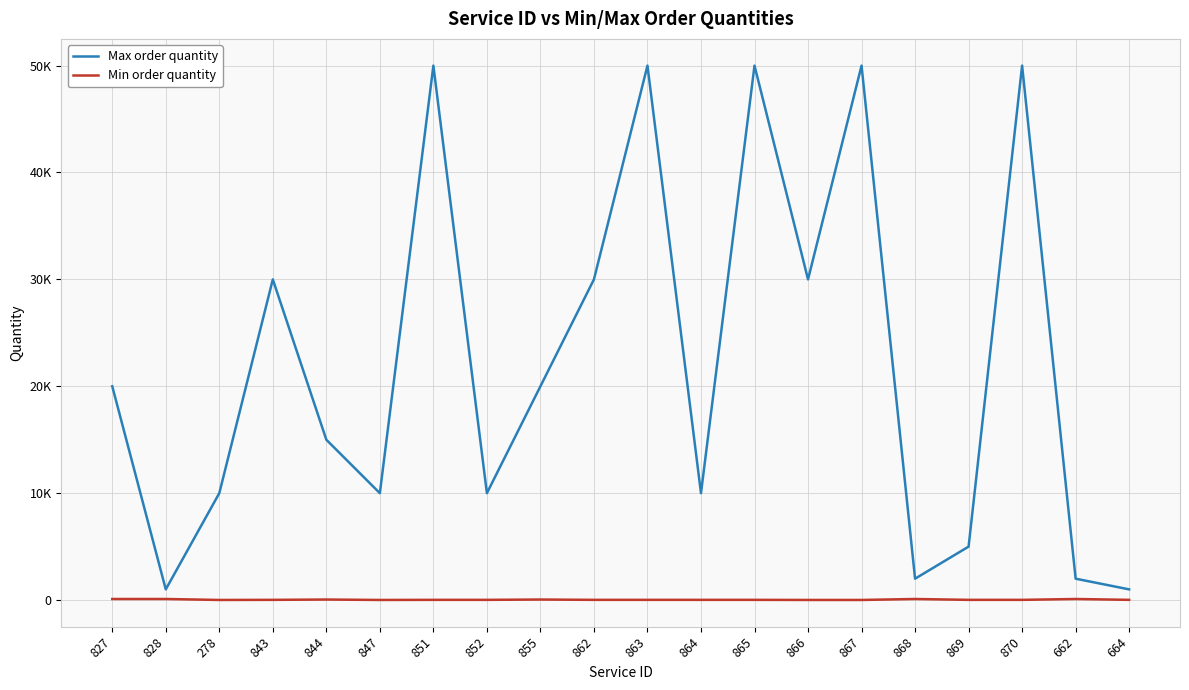

Which category has the highest value in the Max order quantity series?

851